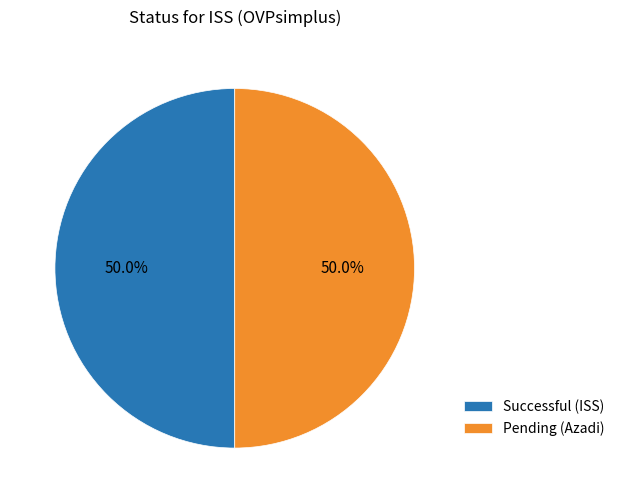

Approximately how many times larger is the value at Pending (Azadi) compared to Successful (ISS)?

1.0